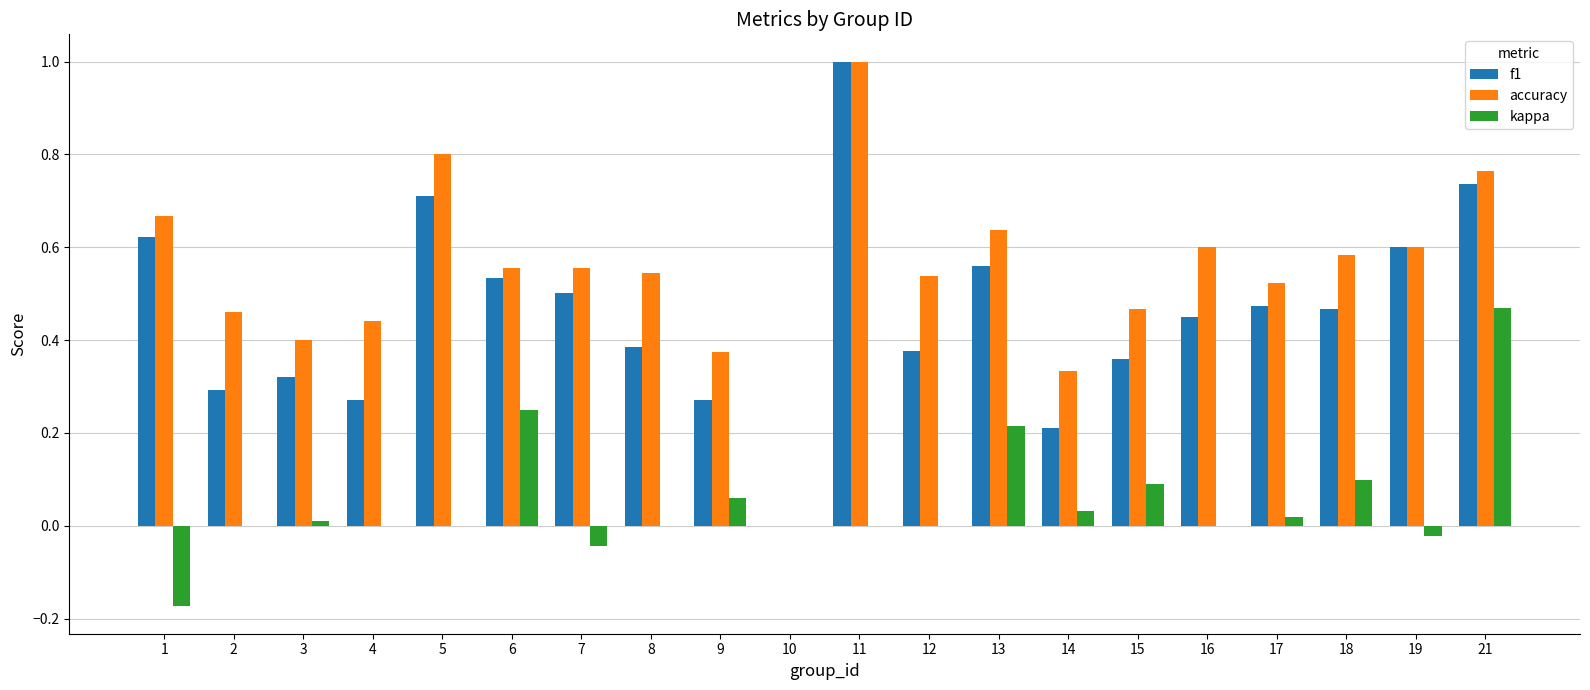

Is the value of f1 at 17 greater than the value of kappa at 8?

Yes